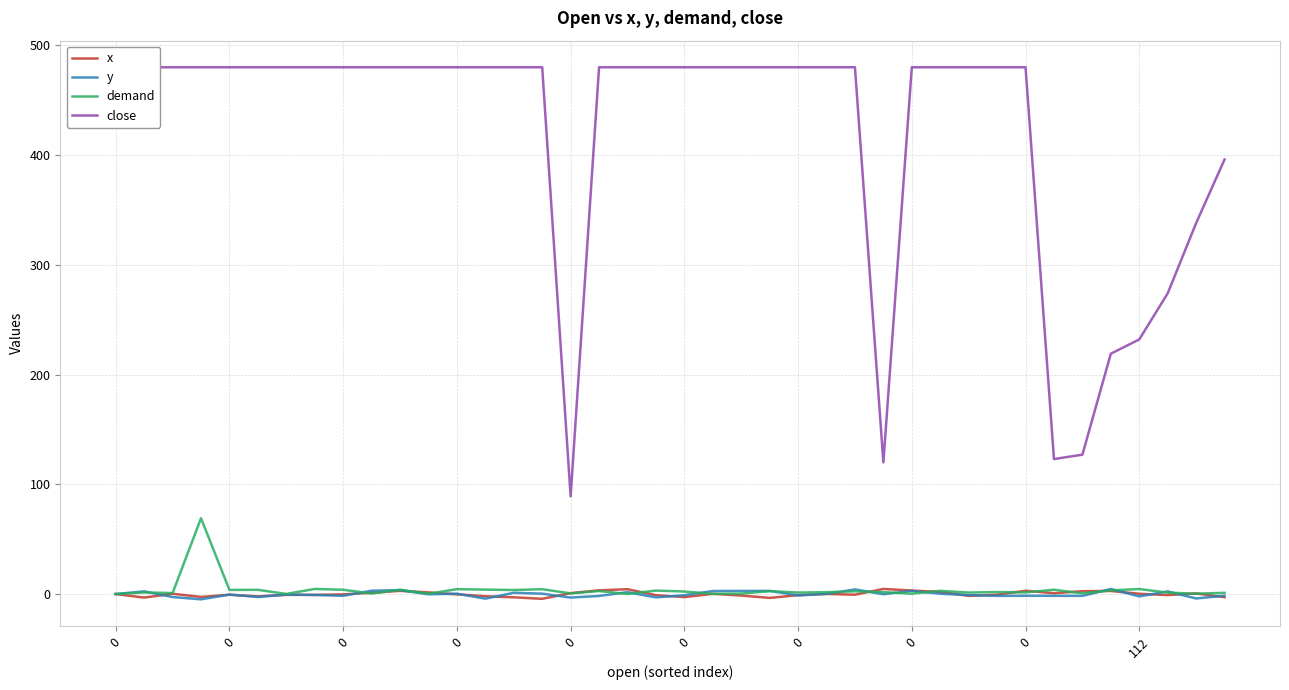

What is the average value of the y series?

-0.2